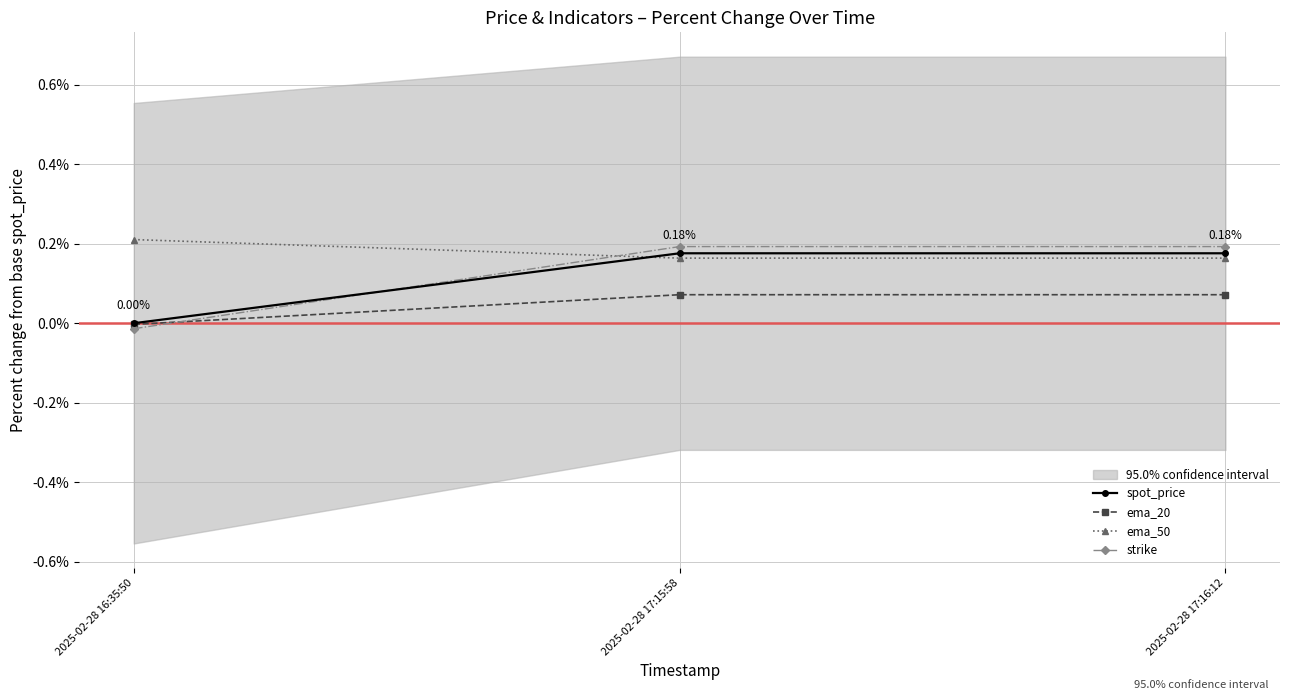

Reading left to right, transcribe all the data shown in this chart.

spot_price: 0.0	0.2	0.2
ema_20: -0.0	0.1	0.1
ema_50: 0.2	0.2	0.2
strike: -0.0	0.2	0.2